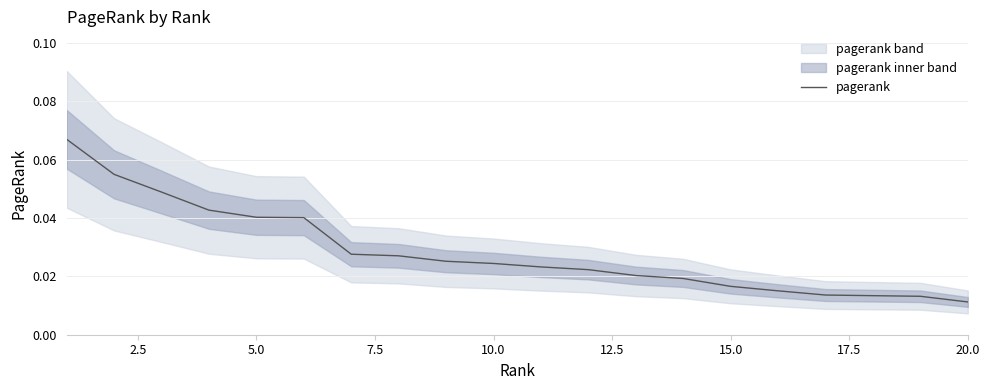

Does the chart display data point markers on the line(s)?

No